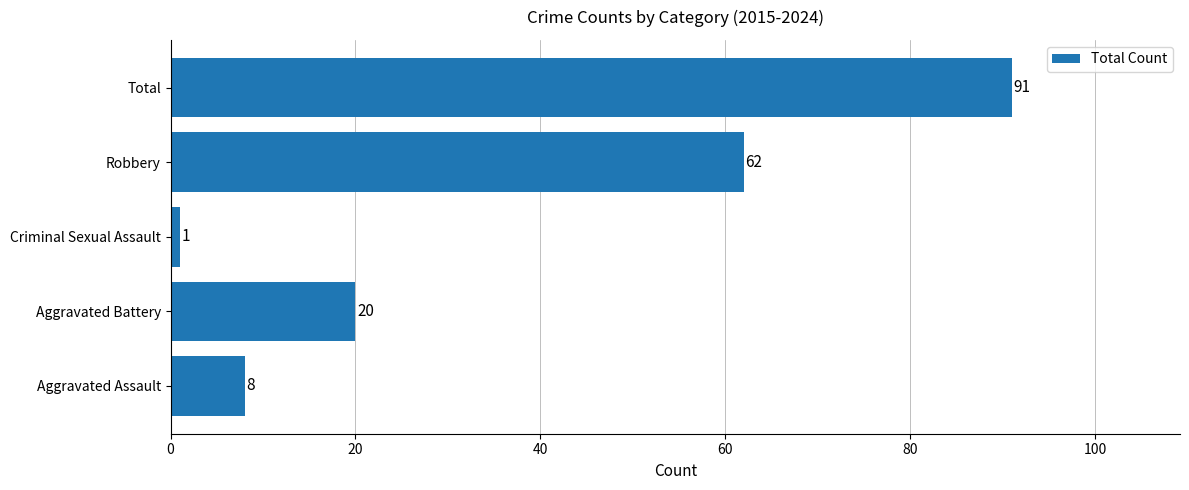

What is the average value?

36